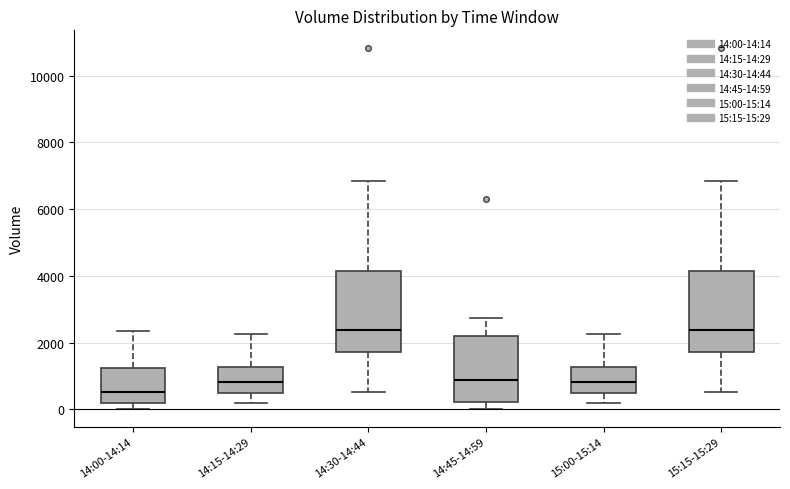

Which box's median line is the lowest?

14:00-14:14